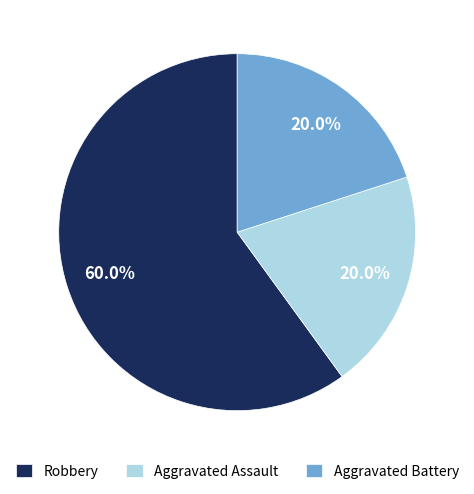

Which slice represents more than half of the pie?

Robbery